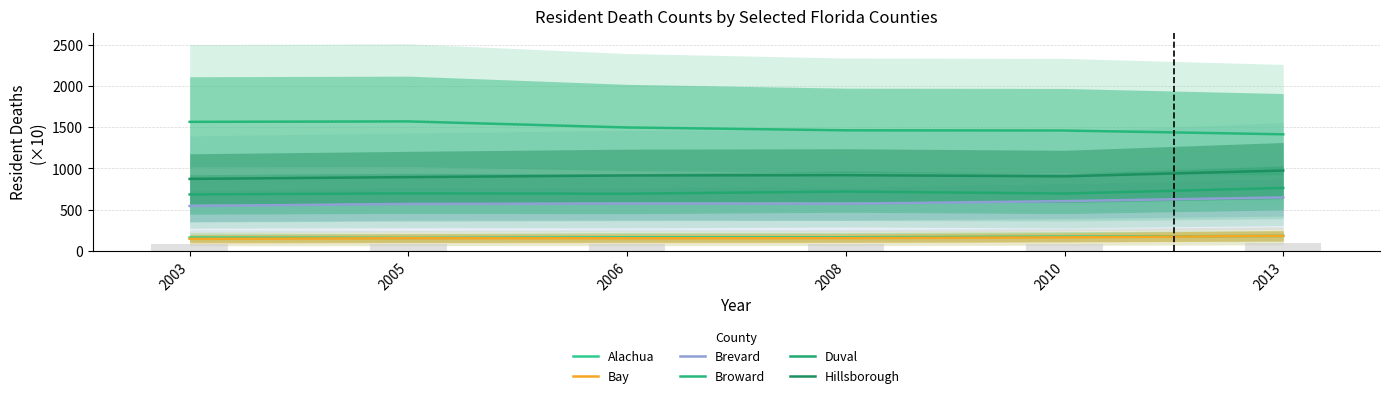

Which series has the widest spread of values?

Broward